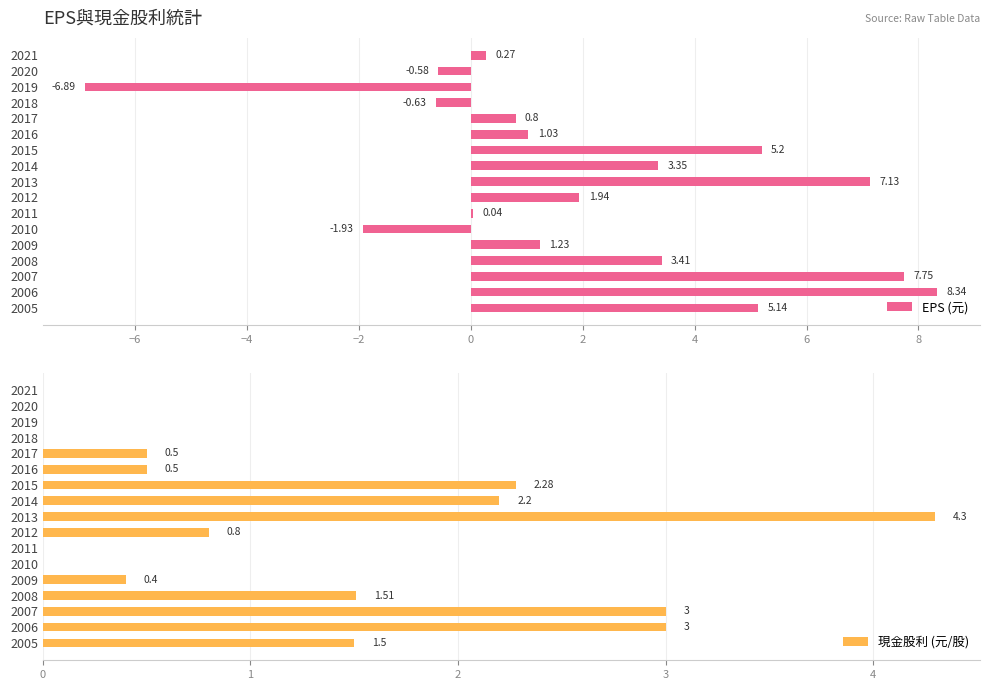

How many data points in 現金股利 (元/股) are above 0?

11